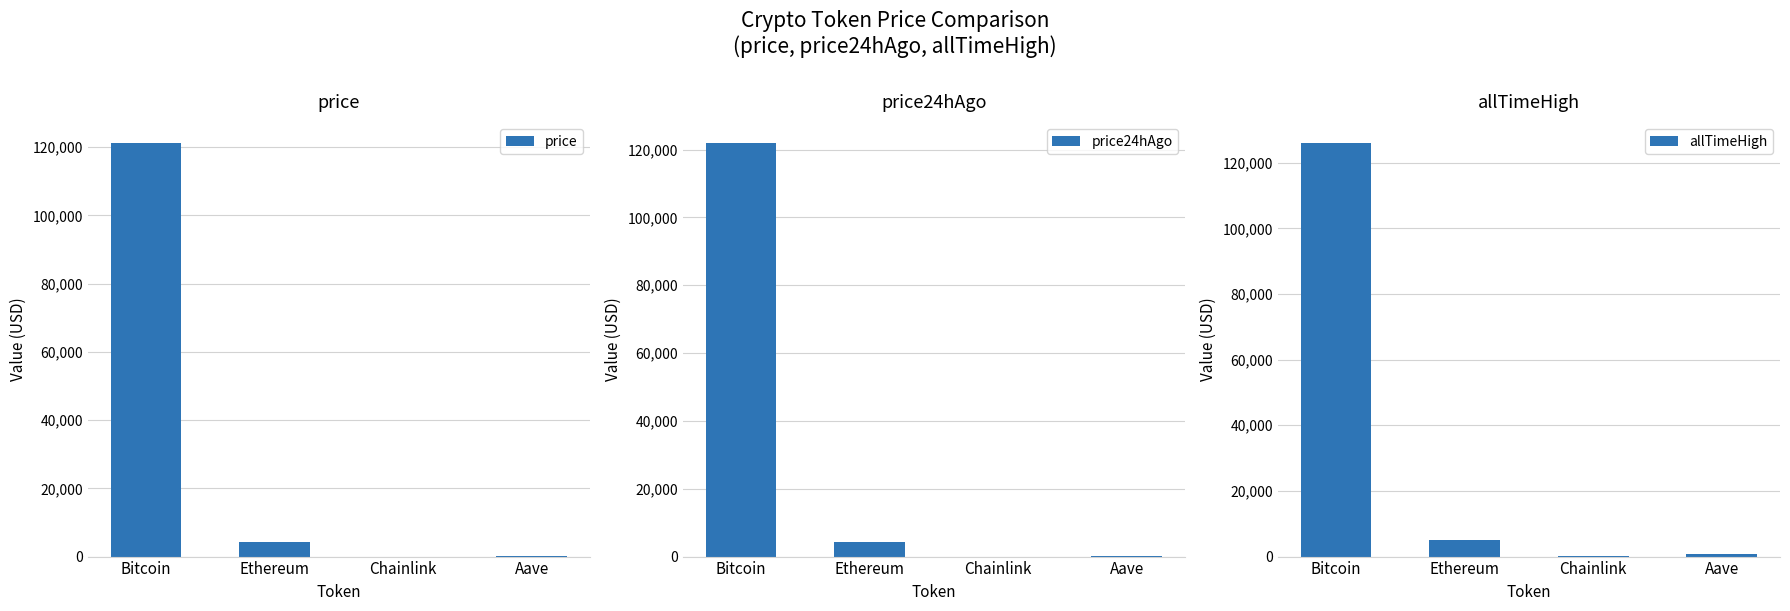

What are all the series names shown in the legend?

price, price24hAgo, allTimeHigh